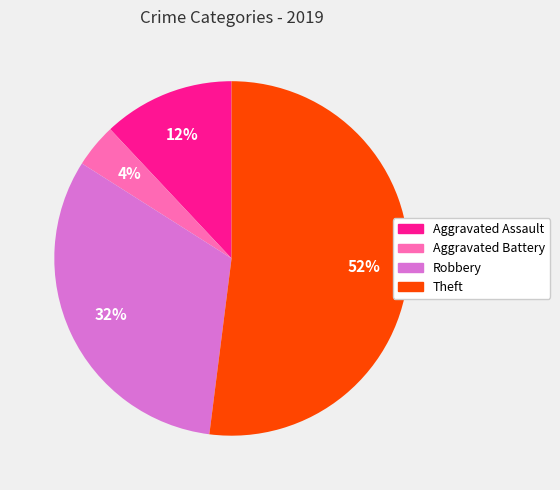

Count the number of slices in the pie.

4